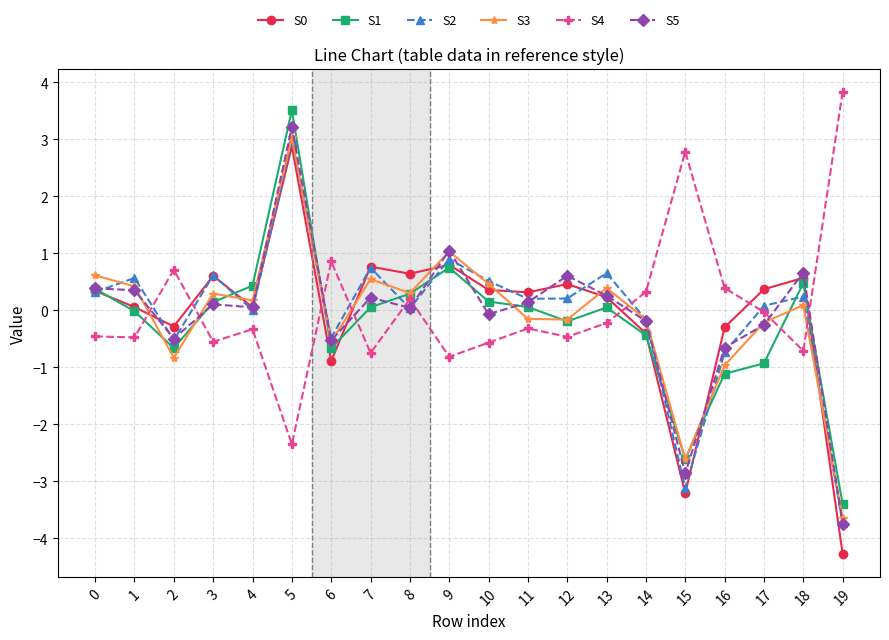

What is the sum of all S1 values?

-3.8